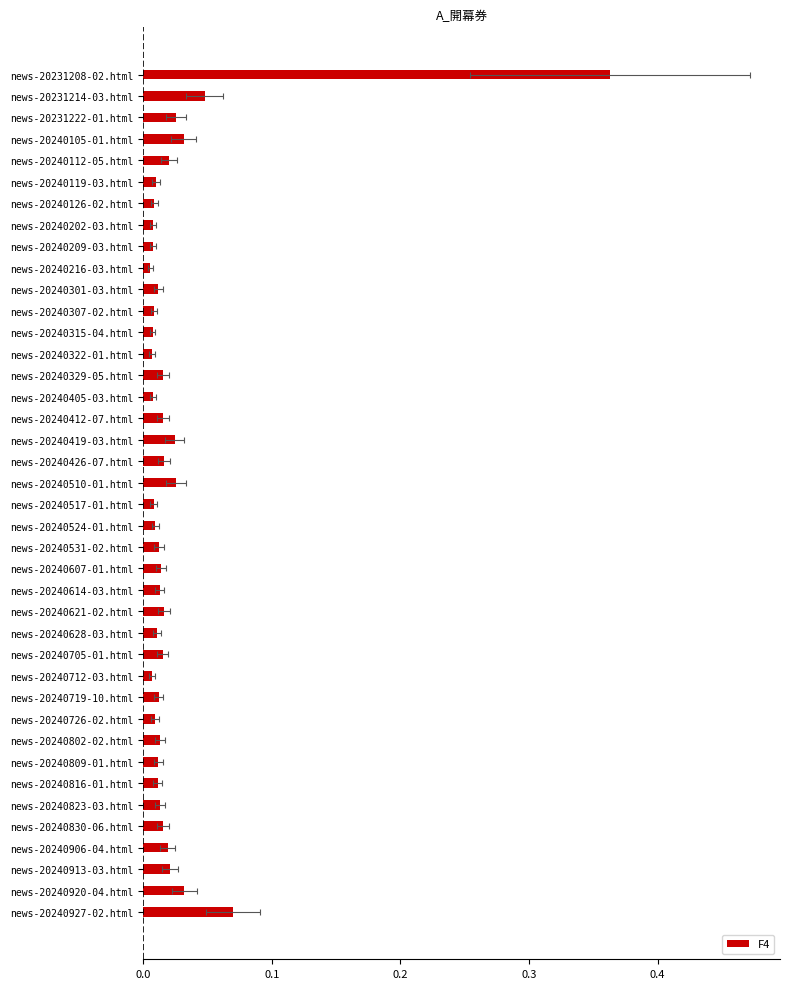

The value at news-20231222-01.html is 0.0. True or false?

False